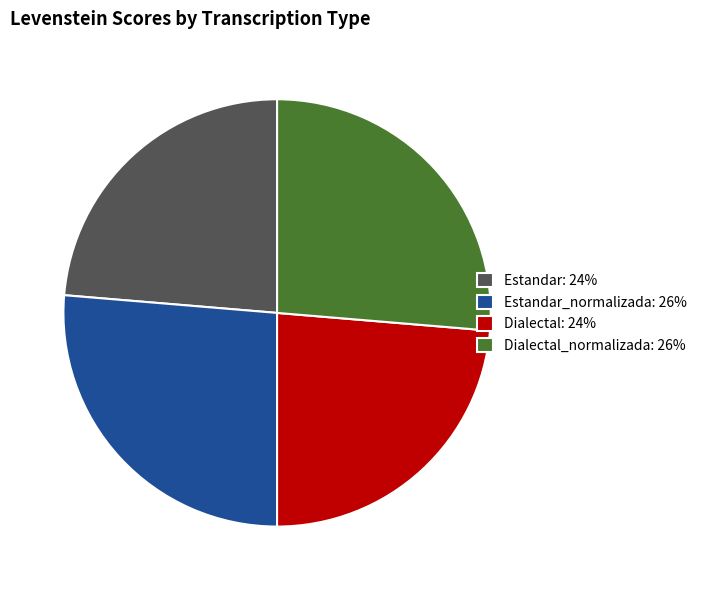

Is there a majority slice in this chart?

No